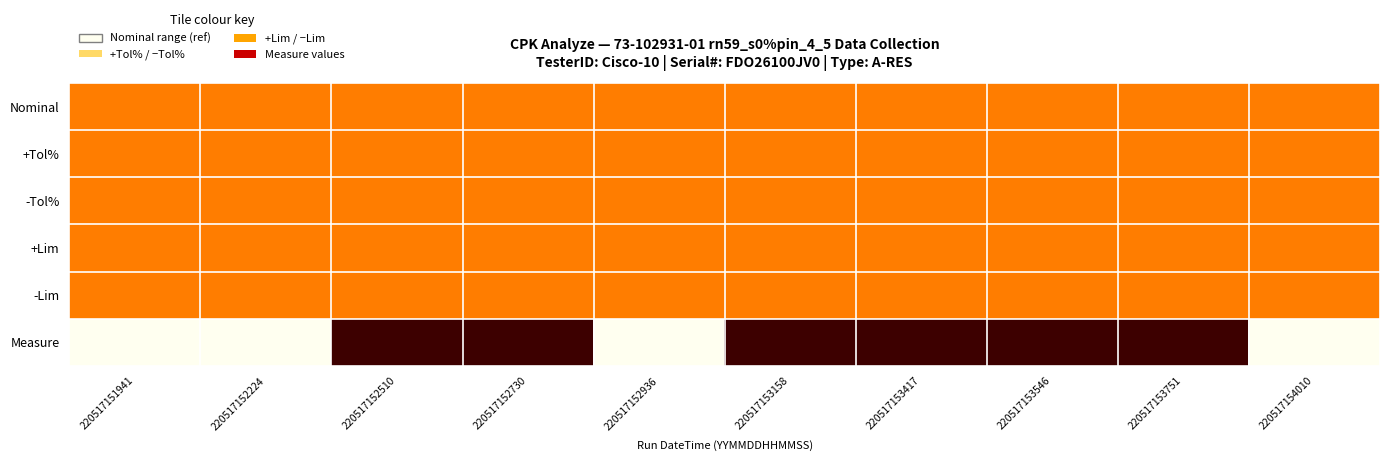

Reading right to left, what are all the values shown in this chart?

Nominal: 220517154010=0.5	220517153751=0.5	220517153546=0.5	220517153417=0.5	220517153158=0.5	220517152936=0.5	220517152730=0.5	220517152510=0.5	220517152224=0.5	220517151941=0.5
+Tol%: 220517154010=0.5	220517153751=0.5	220517153546=0.5	220517153417=0.5	220517153158=0.5	220517152936=0.5	220517152730=0.5	220517152510=0.5	220517152224=0.5	220517151941=0.5
-Tol%: 220517154010=0.5	220517153751=0.5	220517153546=0.5	220517153417=0.5	220517153158=0.5	220517152936=0.5	220517152730=0.5	220517152510=0.5	220517152224=0.5	220517151941=0.5
+Lim: 220517154010=0.5	220517153751=0.5	220517153546=0.5	220517153417=0.5	220517153158=0.5	220517152936=0.5	220517152730=0.5	220517152510=0.5	220517152224=0.5	220517151941=0.5
-Lim: 220517154010=0.5	220517153751=0.5	220517153546=0.5	220517153417=0.5	220517153158=0.5	220517152936=0.5	220517152730=0.5	220517152510=0.5	220517152224=0.5	220517151941=0.5
Measure: 220517154010=0.0	220517153751=1.0	220517153546=1.0	220517153417=1.0	220517153158=1.0	220517152936=0.0	220517152730=1.0	220517152510=1.0	220517152224=0.0	220517151941=0.0